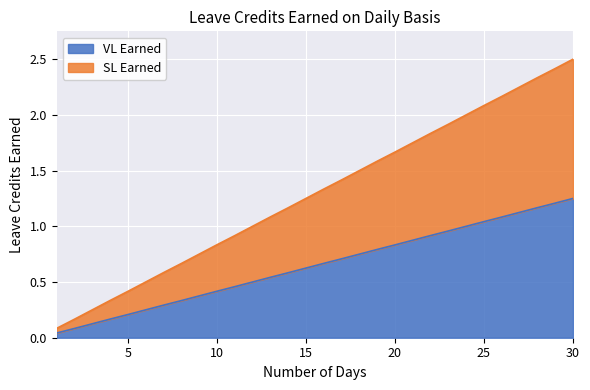

True or false: VL Earned and SL Earned cross at least once.

False